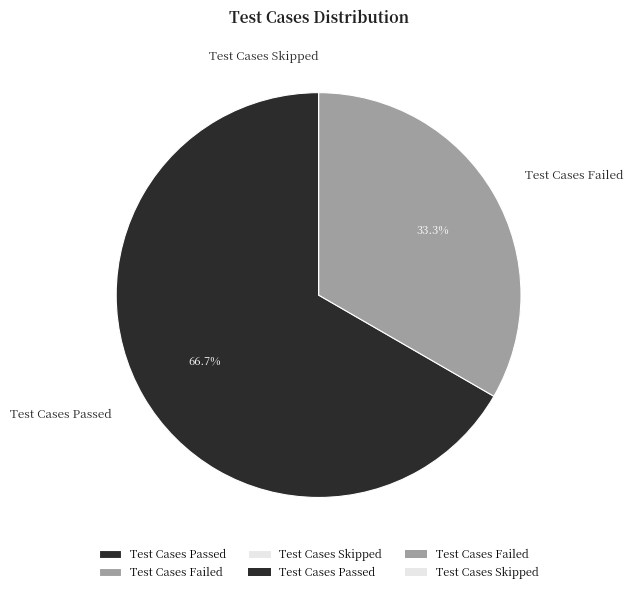

Approximately how many times larger is the value at Test Cases Passed compared to Test Cases Failed?

2.0